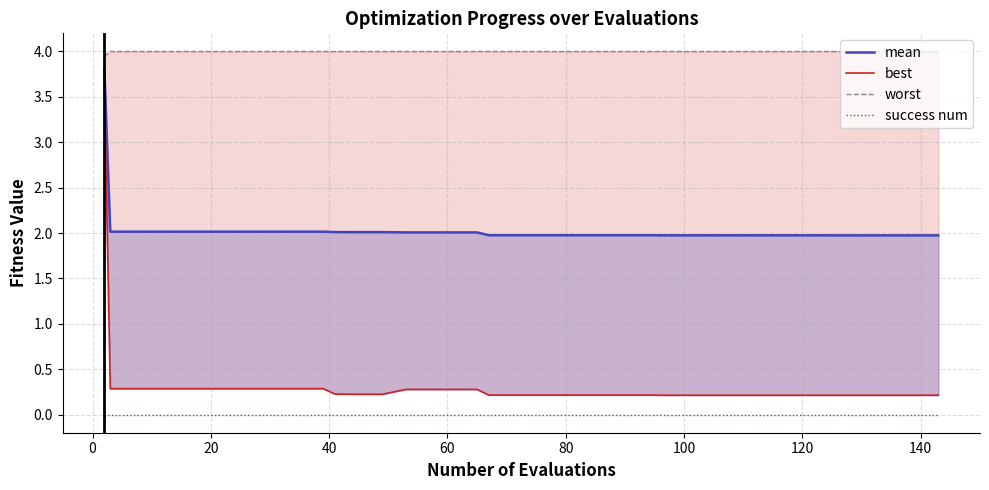

What is the maximum value for worst?

4.0